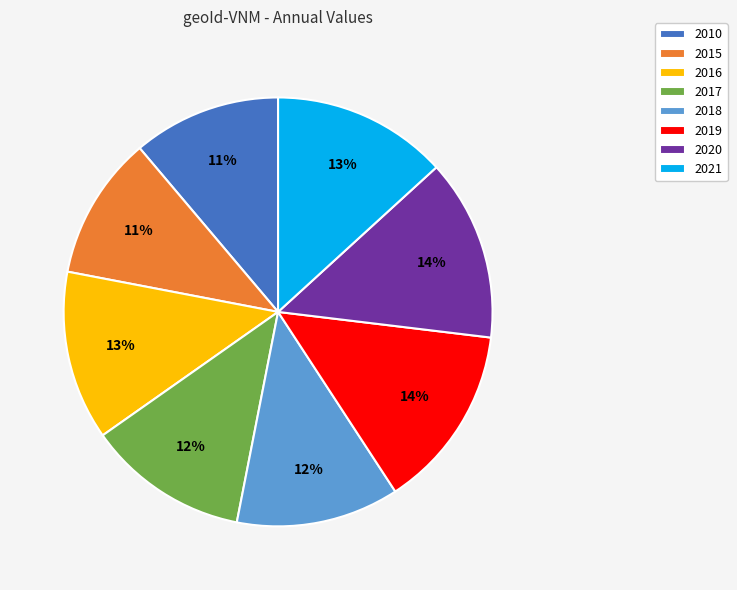

Do 2021 and 2019 together represent more than half of the pie?

No